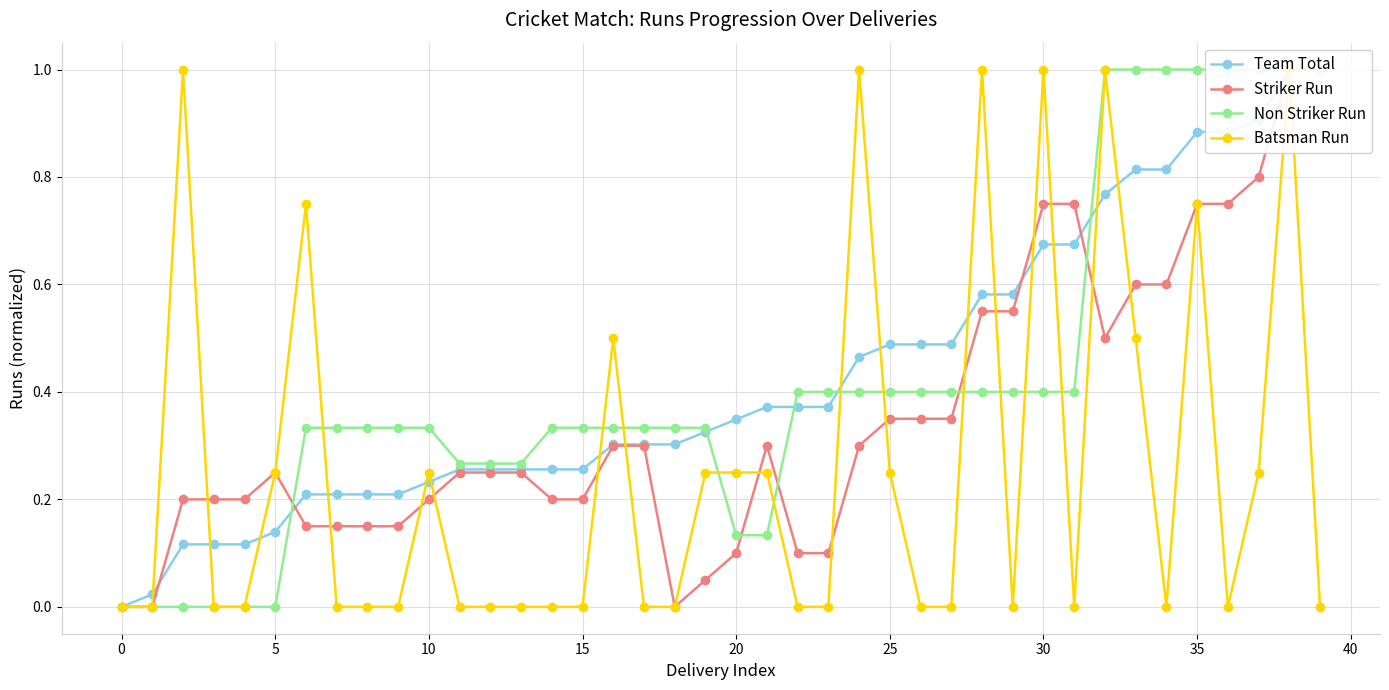

What is the difference between the Striker Run values at 19 and 26?

0.3